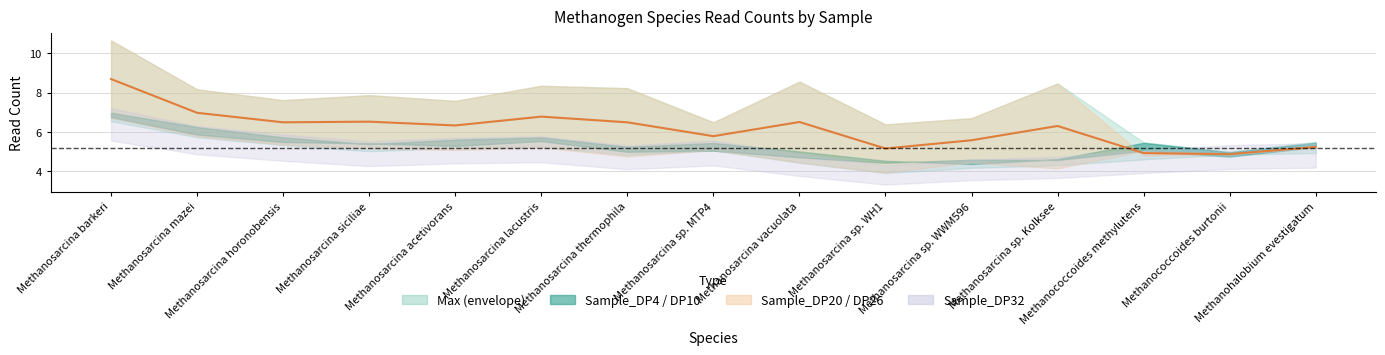

List the labels in order of value, largest first.

Methanosarcina barkeri, Methanosarcina mazei, Methanosarcina lacustris, Methanosarcina siciliae, Methanosarcina vacuolata, Methanosarcina thermophila, Methanosarcina horonobensis, Methanosarcina acetivorans, Methanosarcina sp. Kolksee, Methanosarcina sp. MTP4, Methanosarcina sp. WWM596, Methanohalobium evestigatum, Methanosarcina sp. WH1, Methanococcoides methylutens, Methanococcoides burtonii